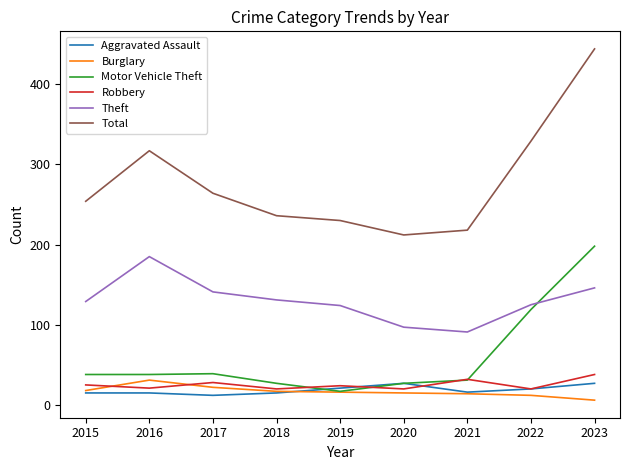

Which label corresponds to the largest value in the chart?

2023